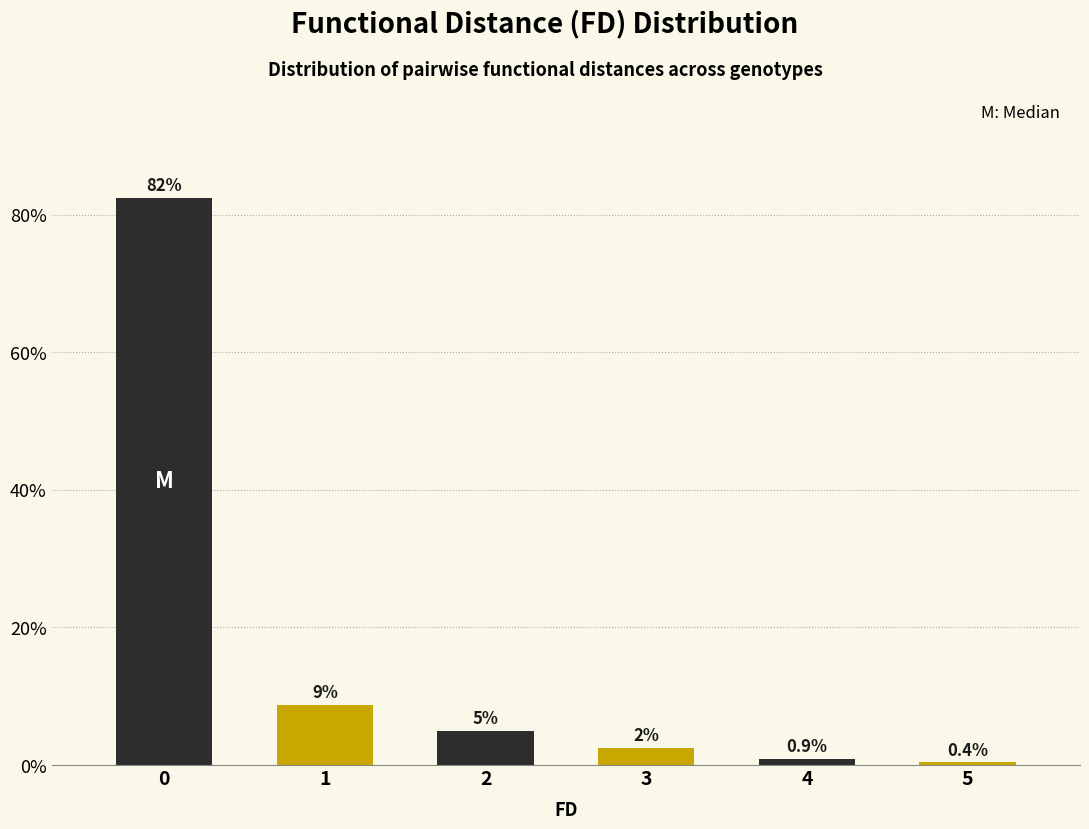

What is the value of the 3rd bar from the left?

5.0